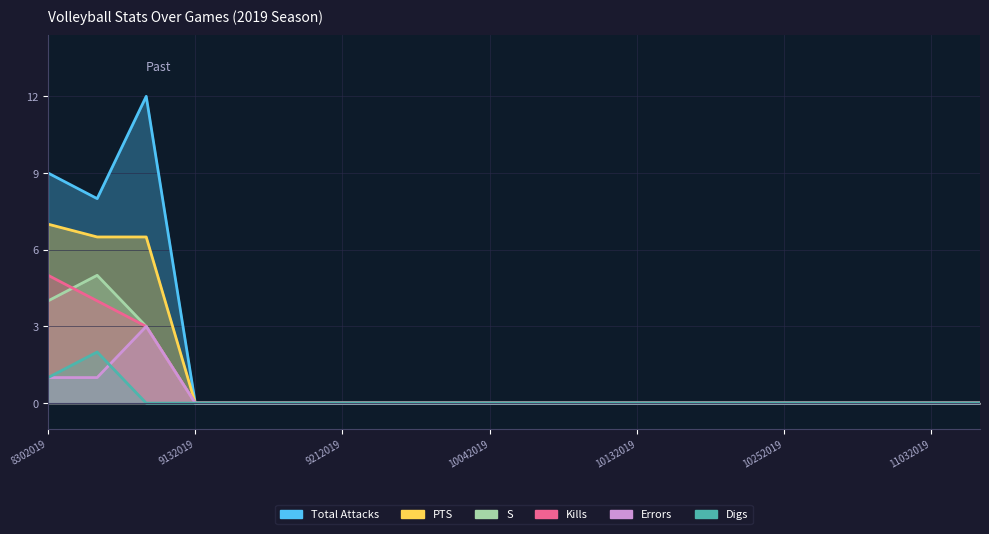

At how many categories does at least one series exceed 4?

3